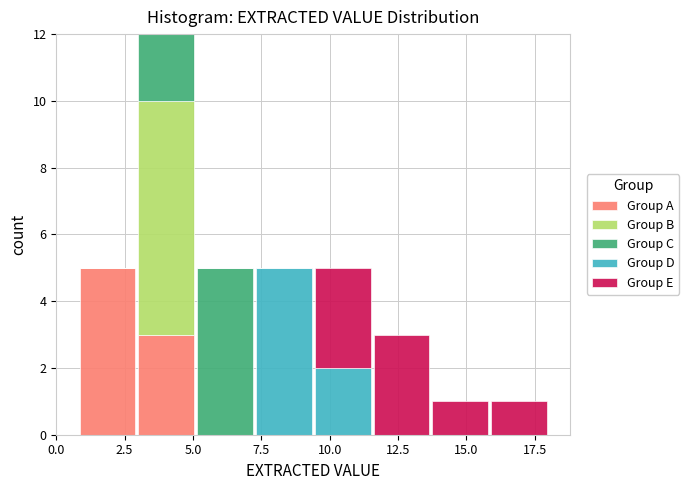

Reading left to right, list every stacked bar in this chart as the range it spans on the x-axis followed by its total height. Neither the bar edges nor the heights are printed on the chart, so give them approximately, as read against the axes.

0.80 to 2.95: 5
2.95 to 5.10: 12
5.10 to 7.25: 5
7.25 to 9.40: 5
9.40 to 11.55: 5
11.55 to 13.70: 3
13.70 to 15.85: 1
15.85 to 18.00: 1